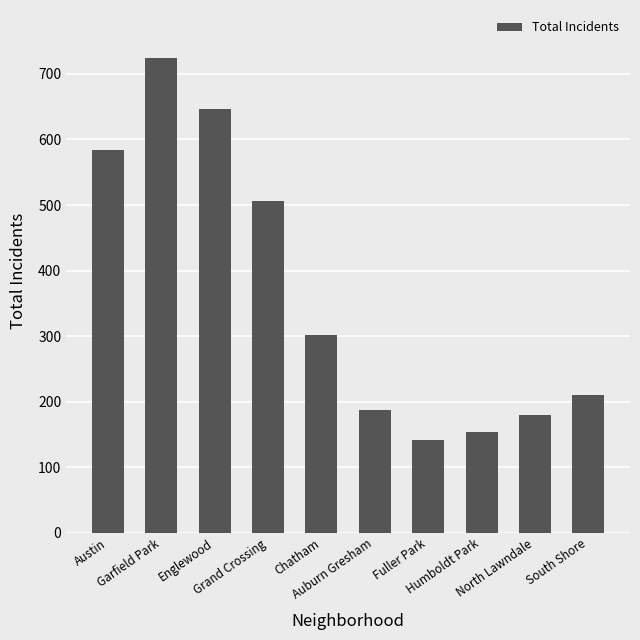

Rank the categories by value from highest to lowest.

Garfield Park, Englewood, Austin, Grand Crossing, Chatham, South Shore, Auburn Gresham, North Lawndale, Humboldt Park, Fuller Park